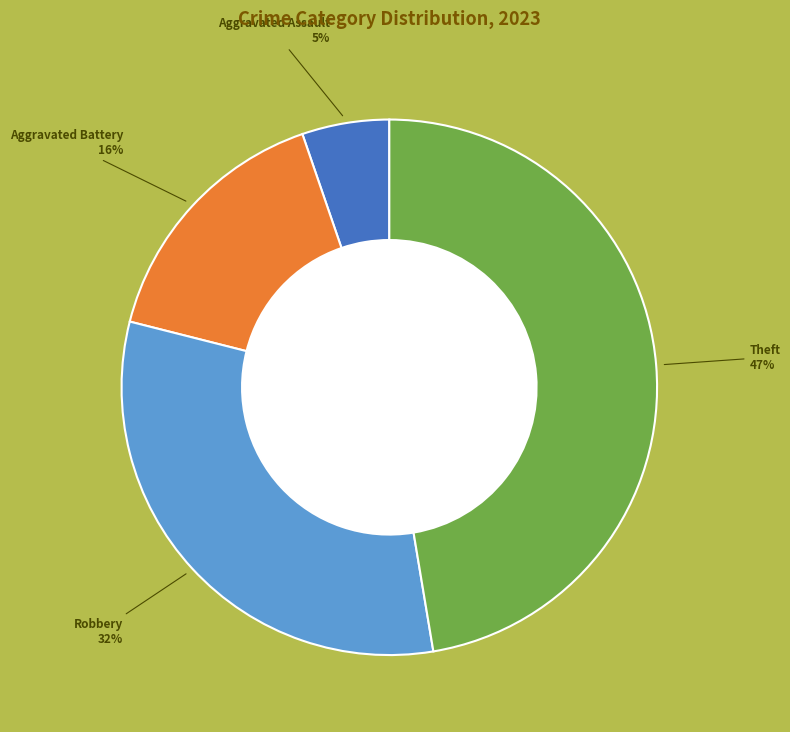

To the nearest percent, what is the difference between the largest and smallest slice percentages?

42%